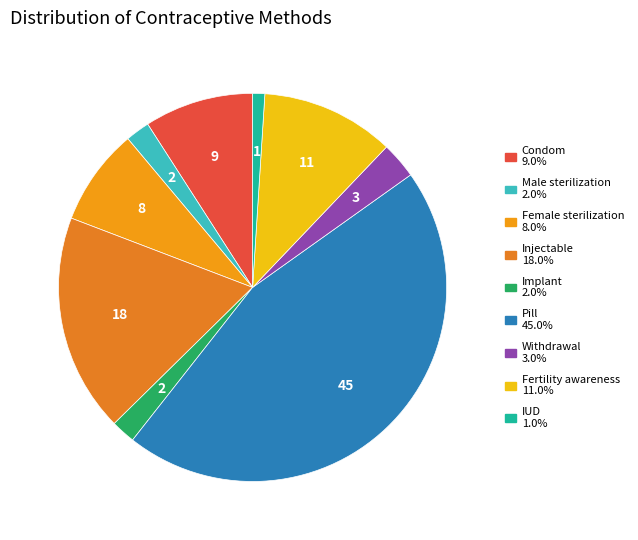

What is the largest slice in the pie chart?

Pill